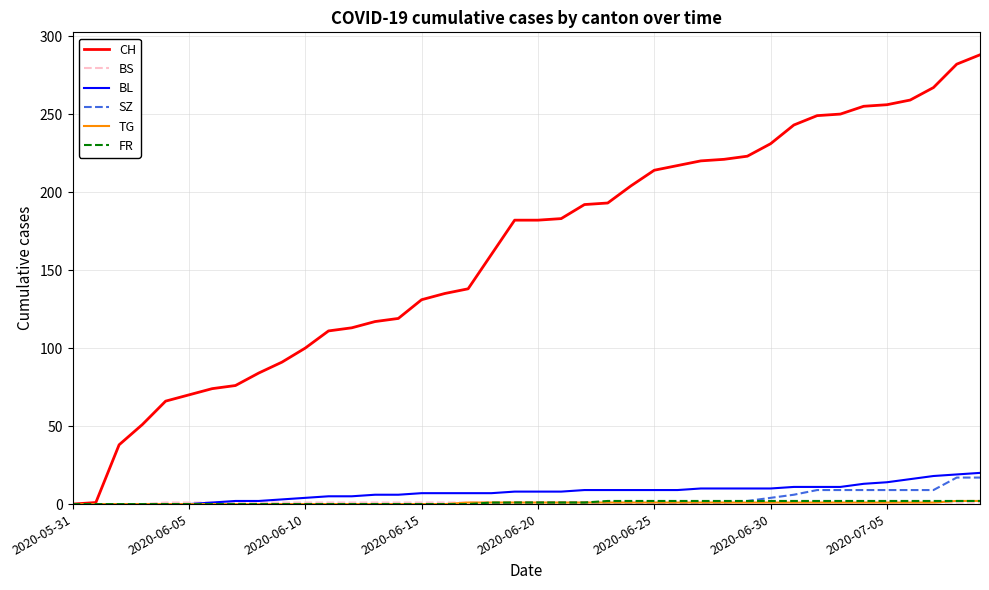

Which series has the widest spread of values?

CH